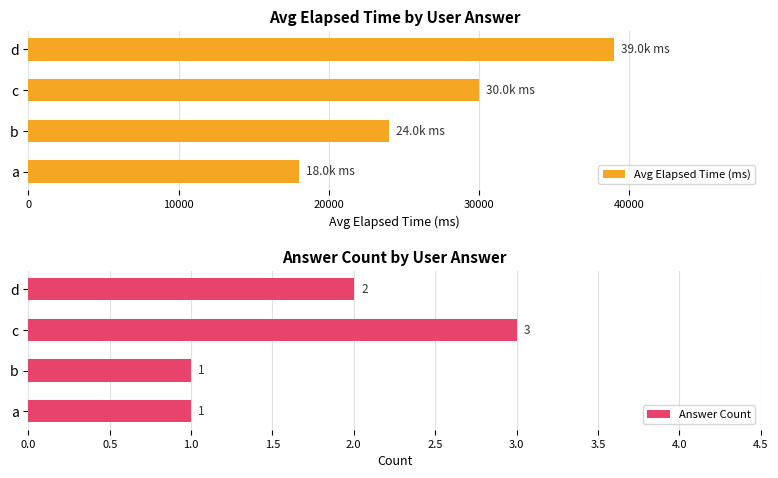

What is the difference between the Answer Count values at d and b?

1